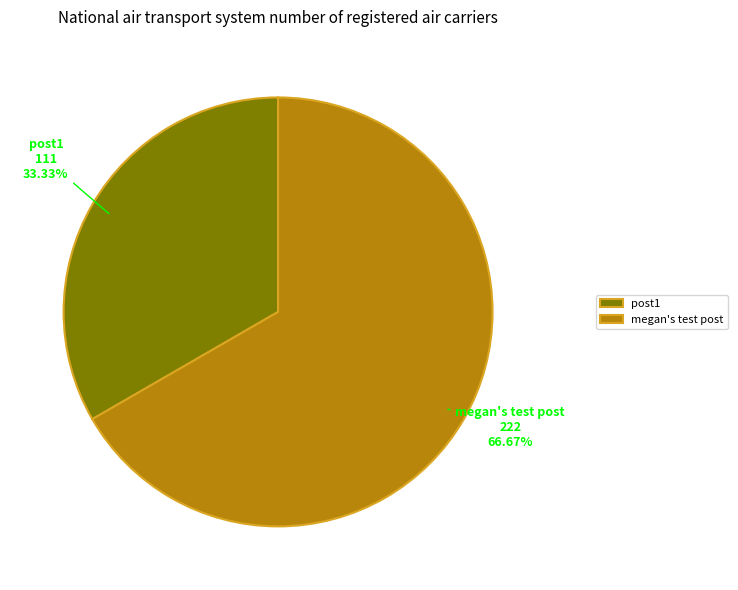

How many segments does this pie chart have?

2